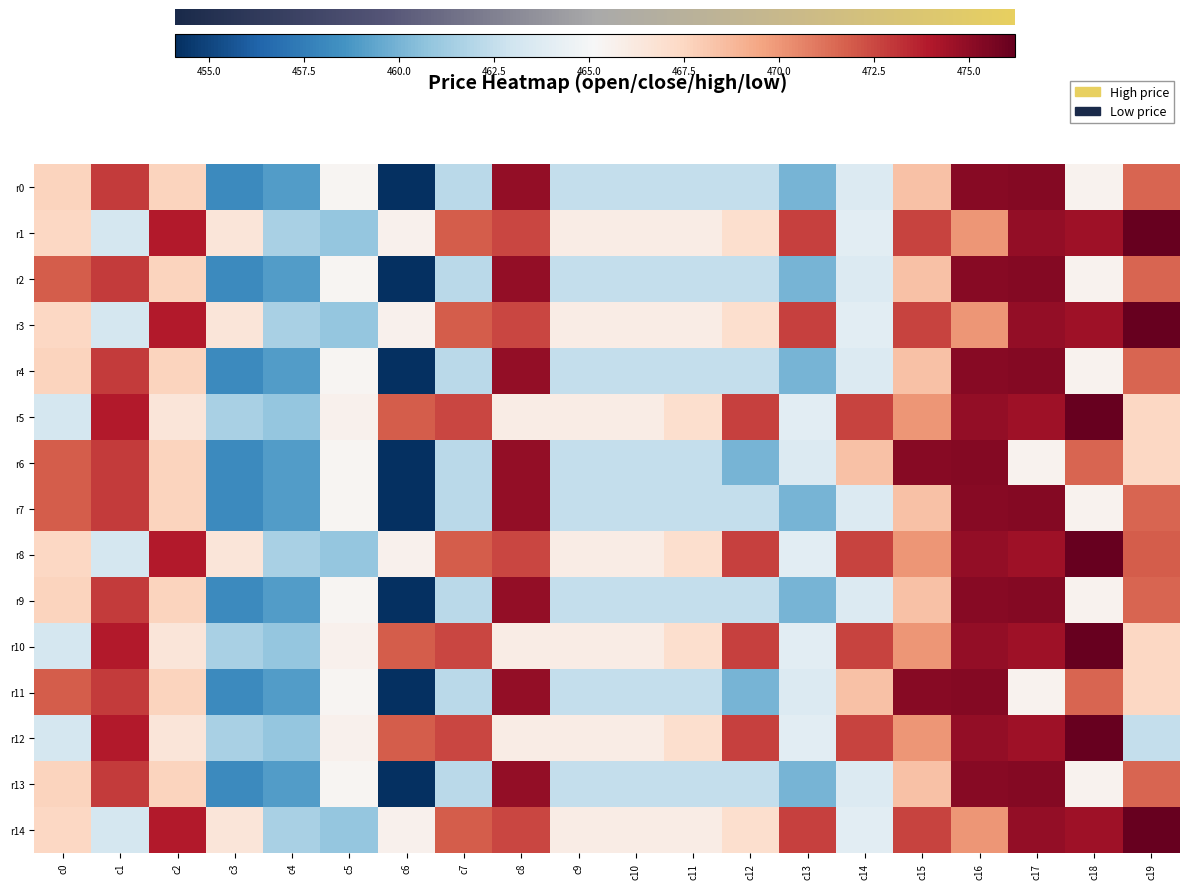

Which has a higher value, c5 or c13?

c5